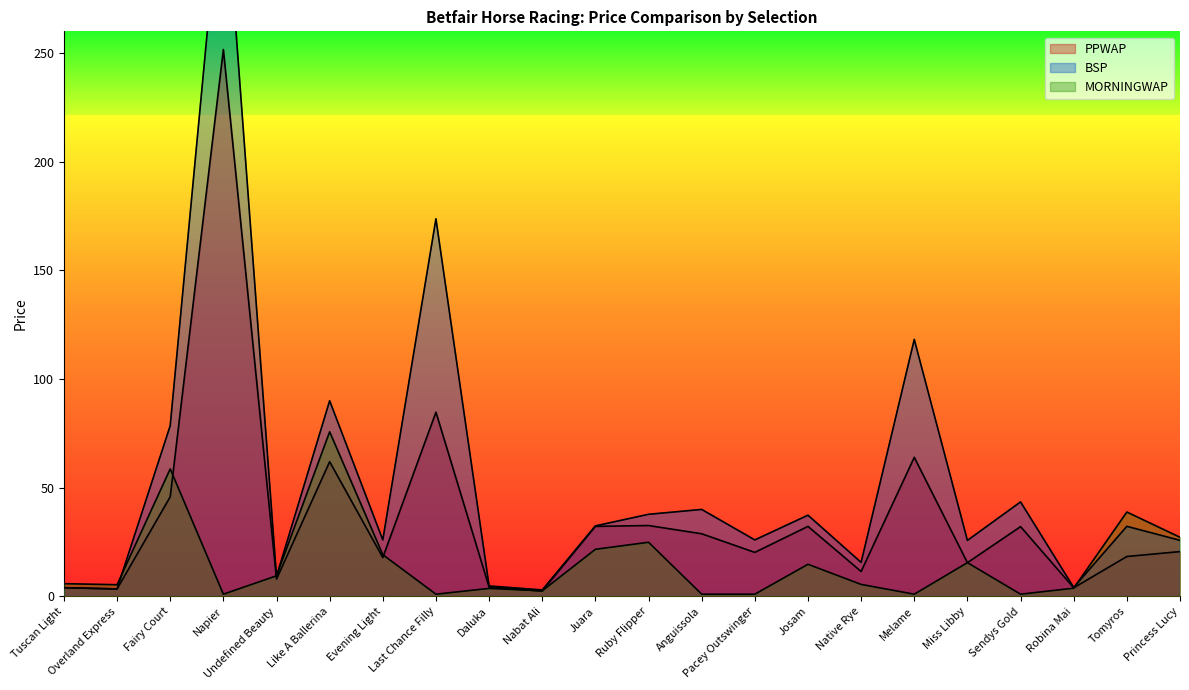

Which series ends up on top after the final intersection of MORNINGWAP and PPWAP?

MORNINGWAP